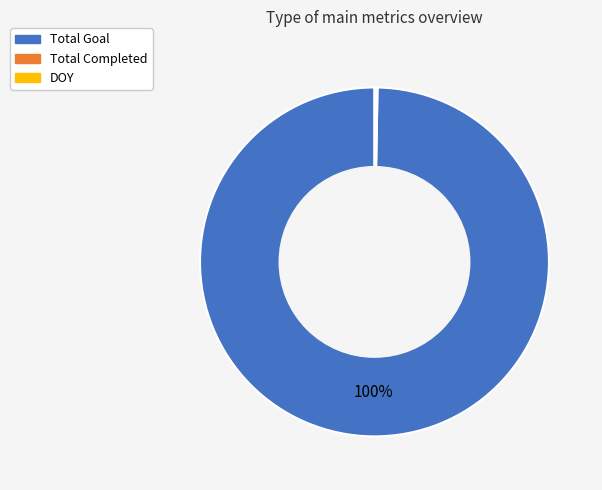

To the nearest percent, what is the difference between the largest and smallest slice percentages?

100%